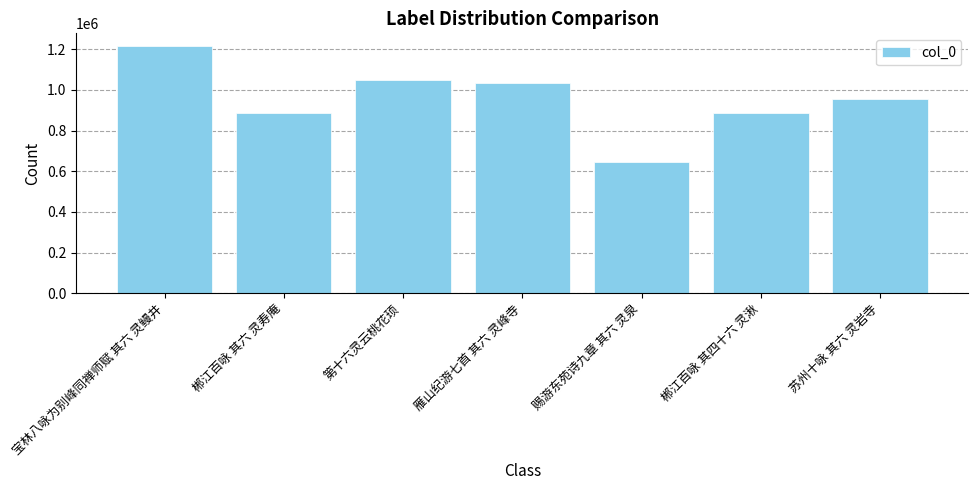

What is the ratio of the value at 第十六灵云桃花顼 to the value at 郴江百咏 其四十六 灵湫?

1.2